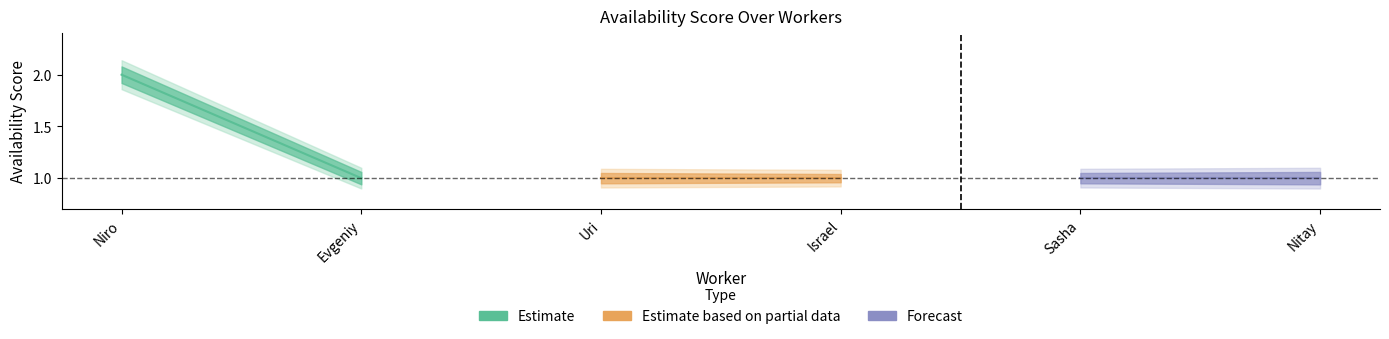

Is the value of Estimate_upper at Niro greater than the value of Estimate_lower at Sasha?

Yes